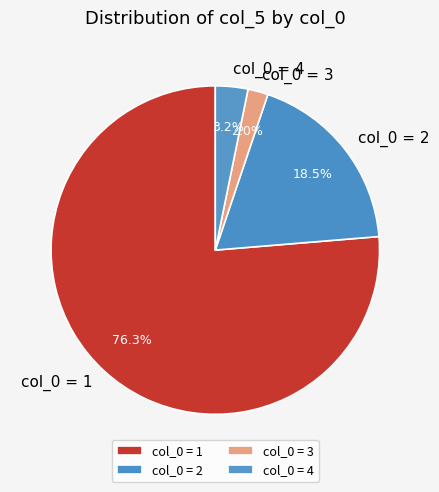

Is there a majority slice in this chart?

Yes